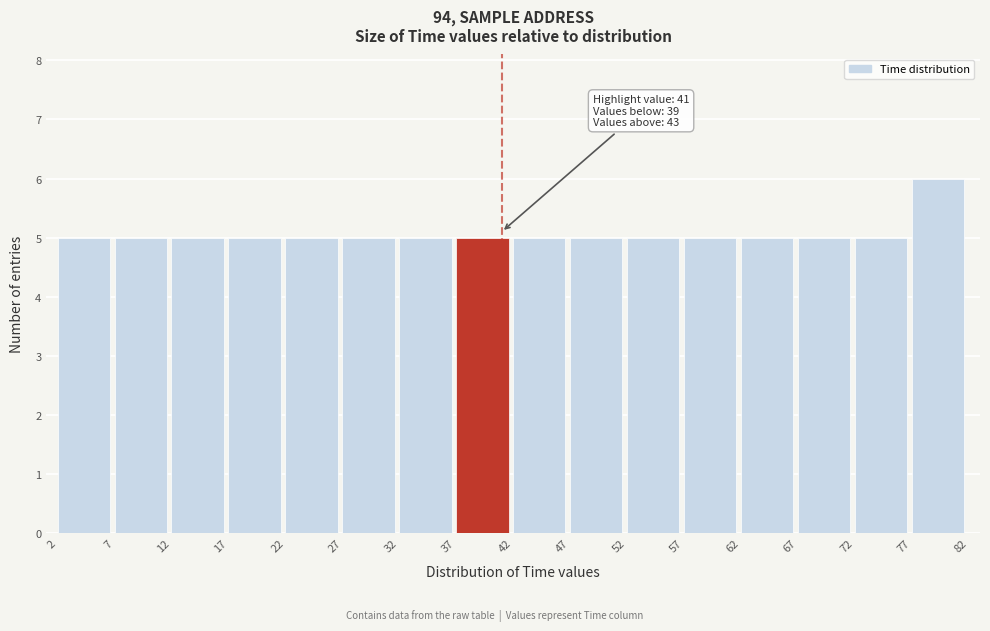

Which range on the x-axis has the tallest bar?

77 to 82